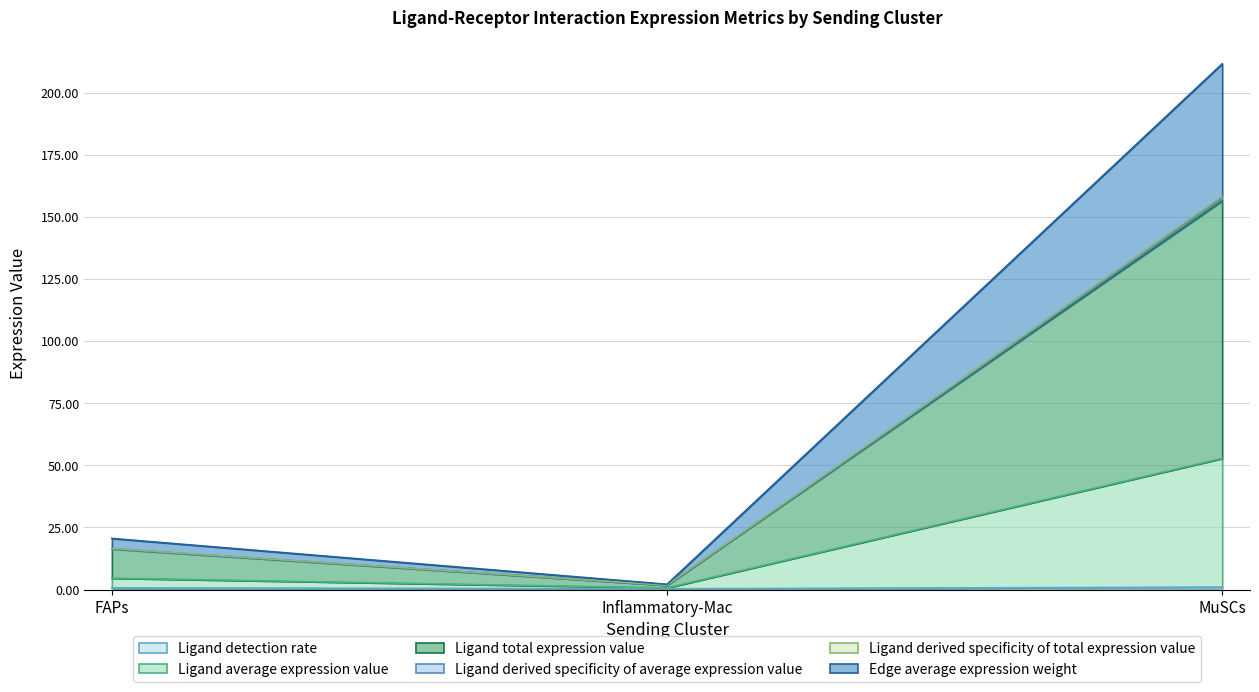

How many lines are shown in the chart?

6